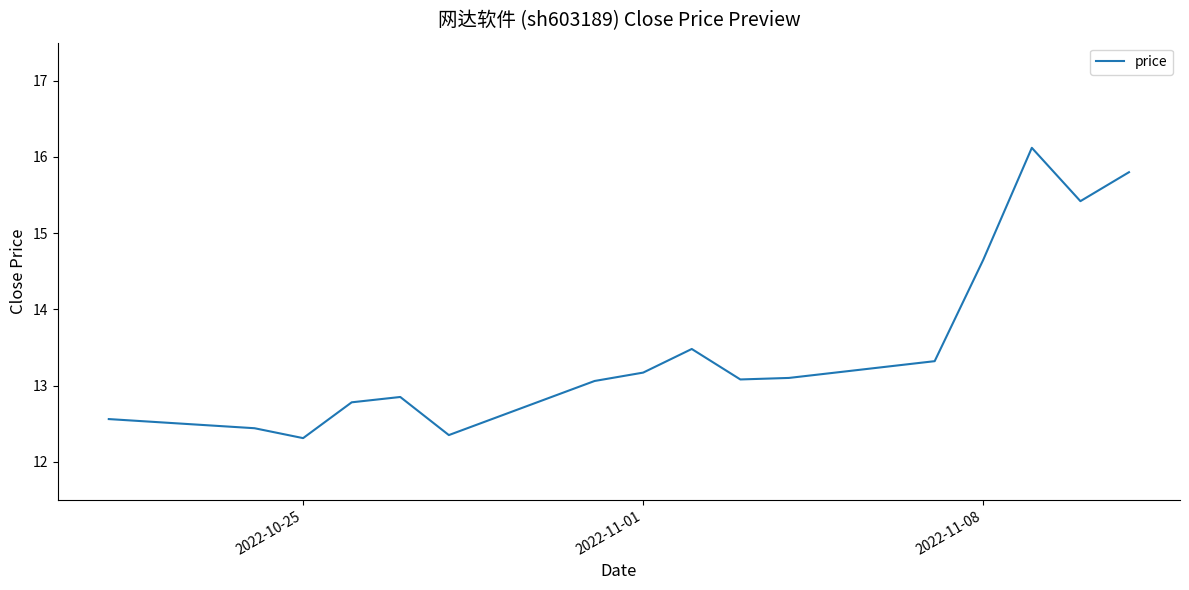

What is the difference between the maximum and minimum values?

3.8